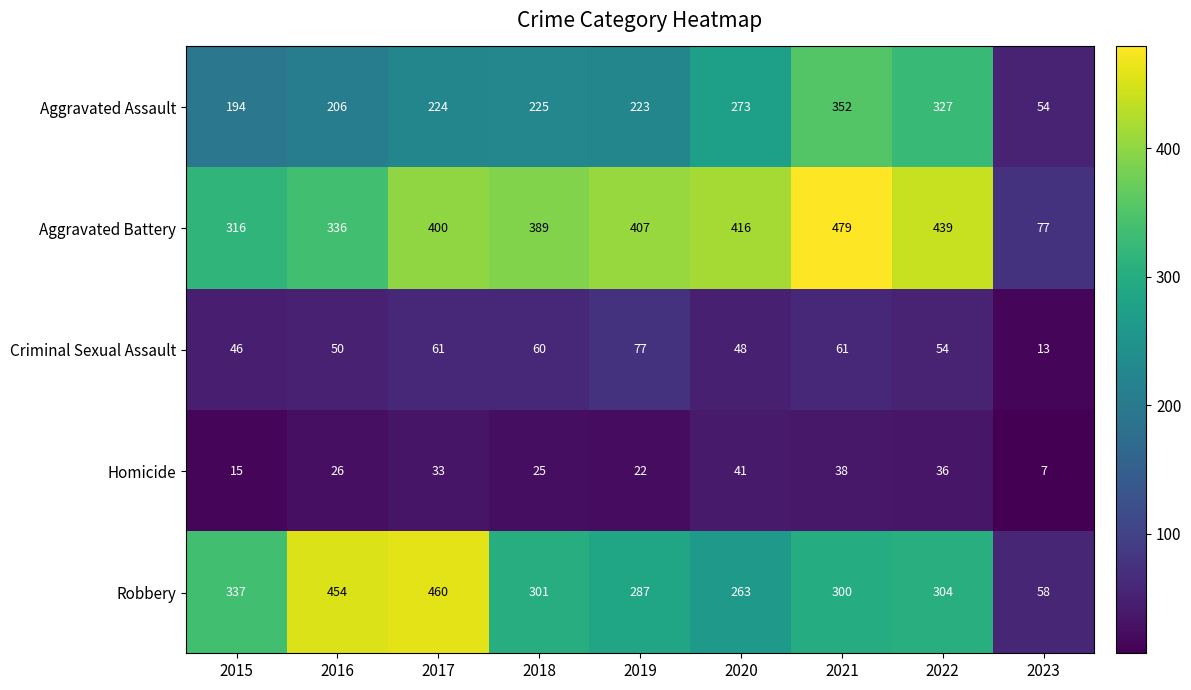

At how many categories does at least one series exceed 214?

8